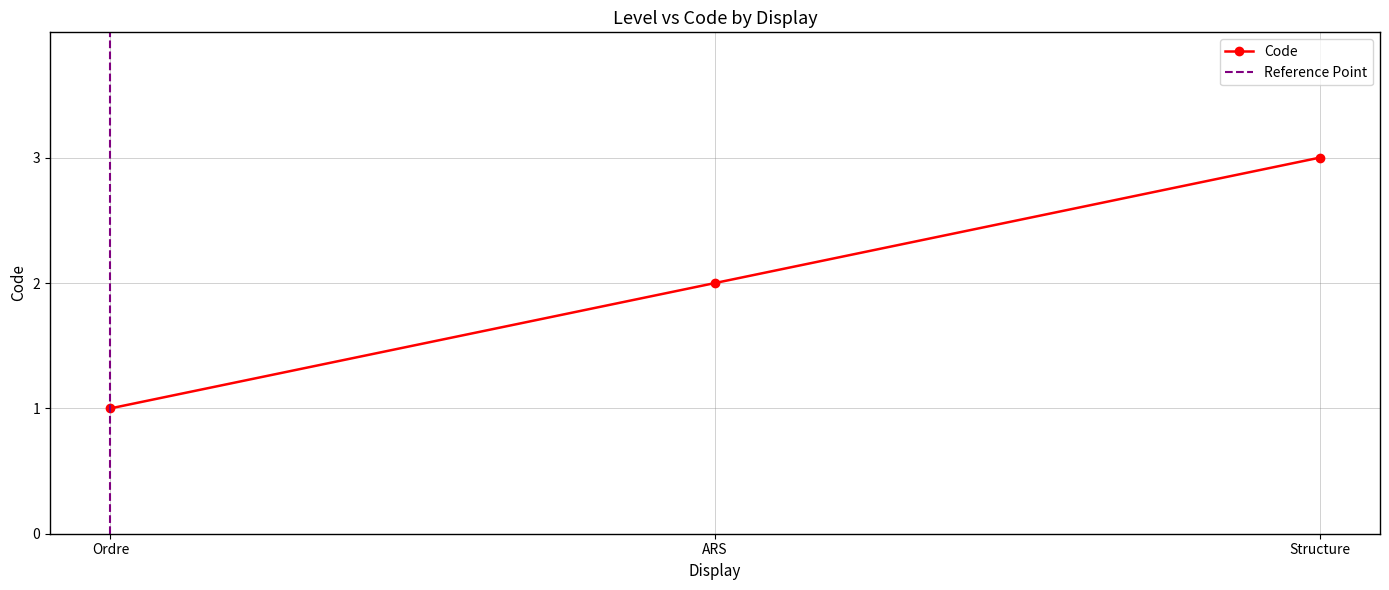

The value at ARS is 3. True or false?

False